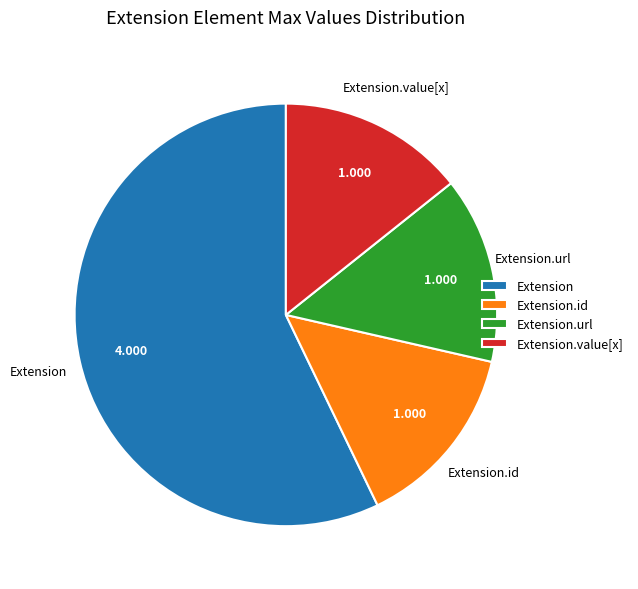

Between Extension.url and Extension, which is larger?

Extension